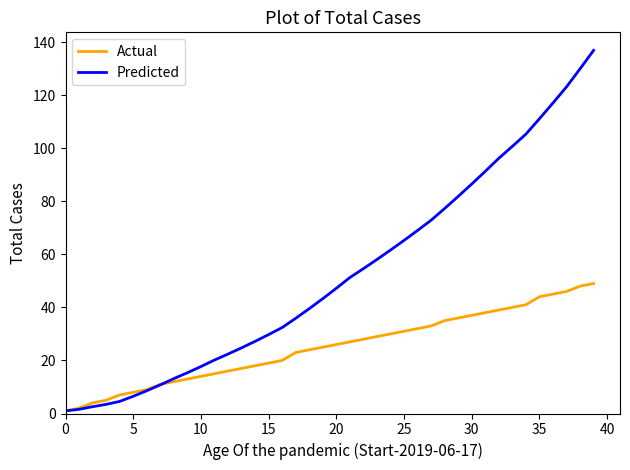

True or false: Predicted and Actual cross at least once.

True